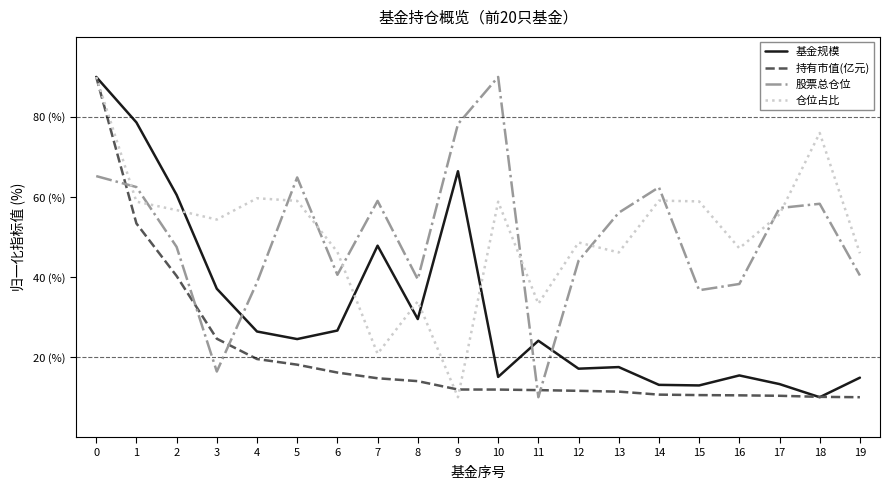

Rank the series at 0 from highest to lowest value.

基金规模, 持有市值(亿元), 仓位占比, 股票总仓位